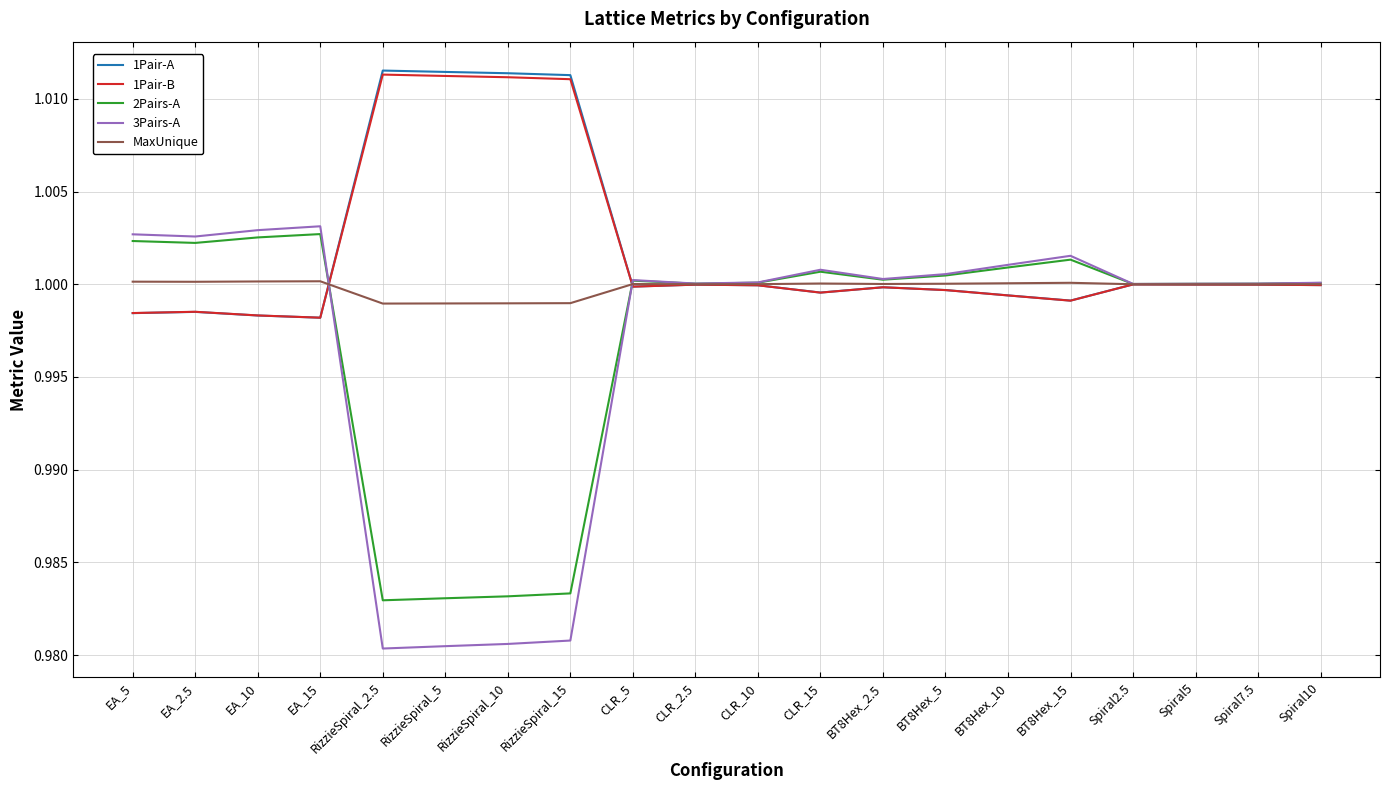

Which series has the widest spread of values?

3Pairs-A